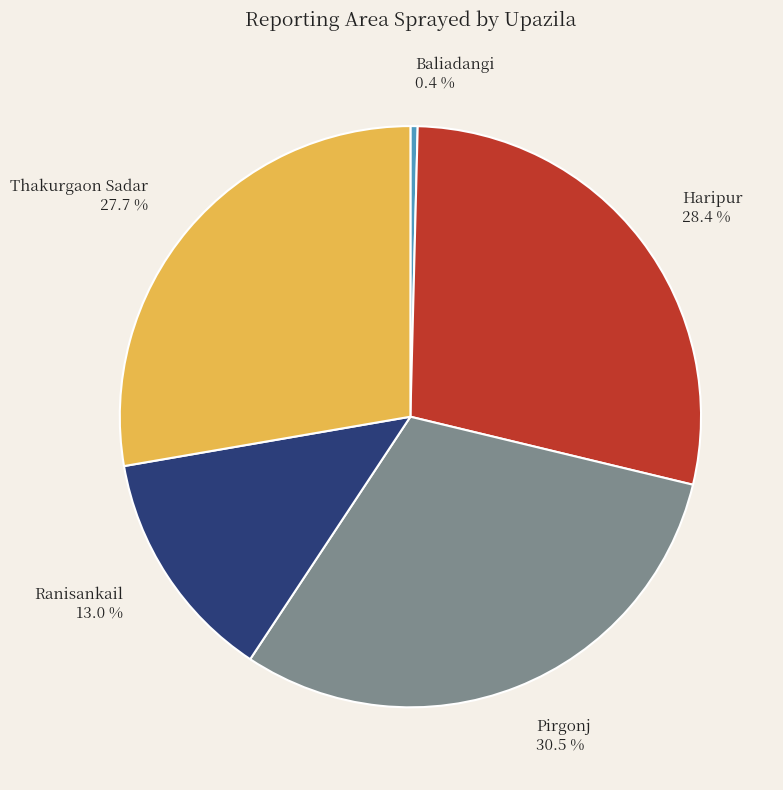

Rank the categories by value from lowest to highest.

Baliadangi, Ranisankail, Thakurgaon Sadar, Haripur, Pirgonj